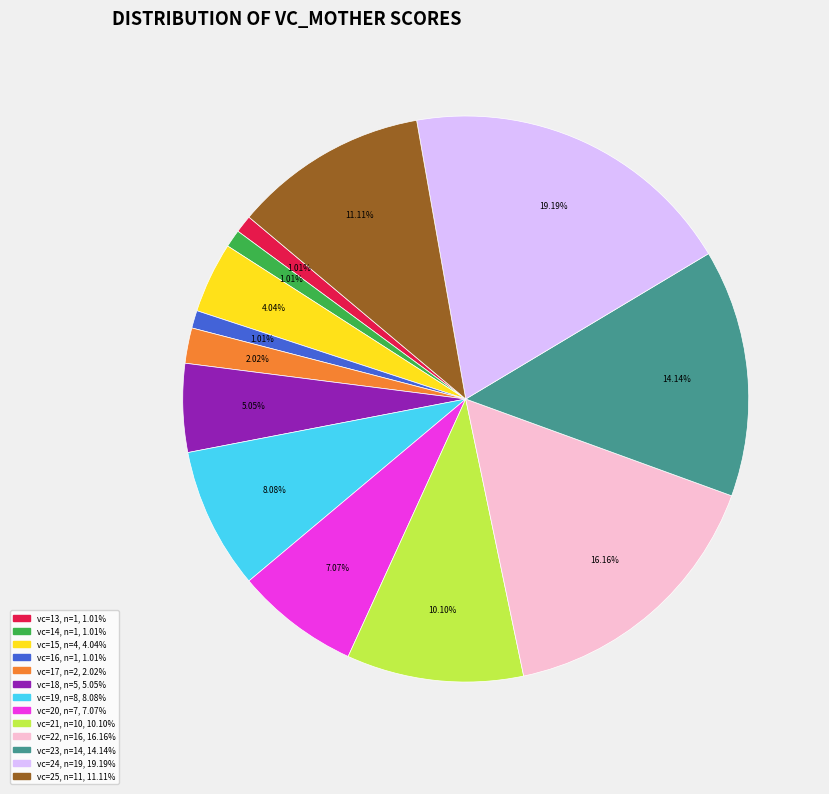

To the nearest percent, what is the difference between the largest and smallest slice percentages?

18%